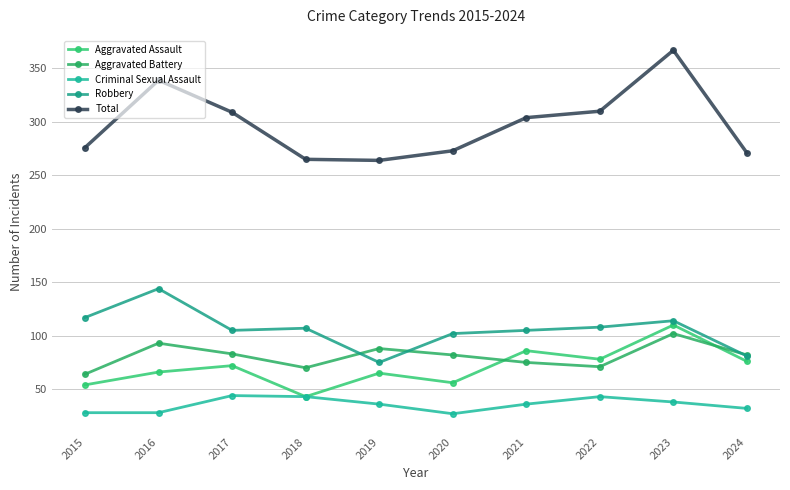

Is it true that Total equals 271 at 2024?

True